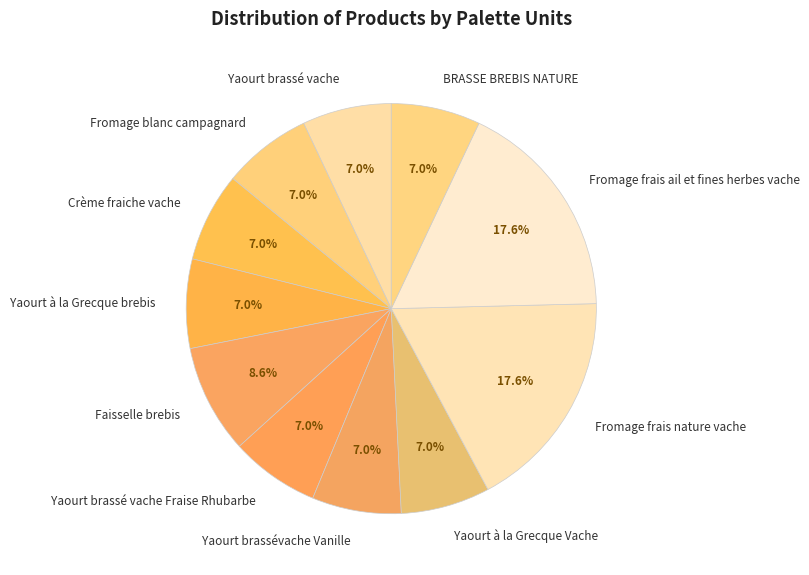

Is the sum of Fromage frais nature vache and Yaourt brassé vache greater than half?

No